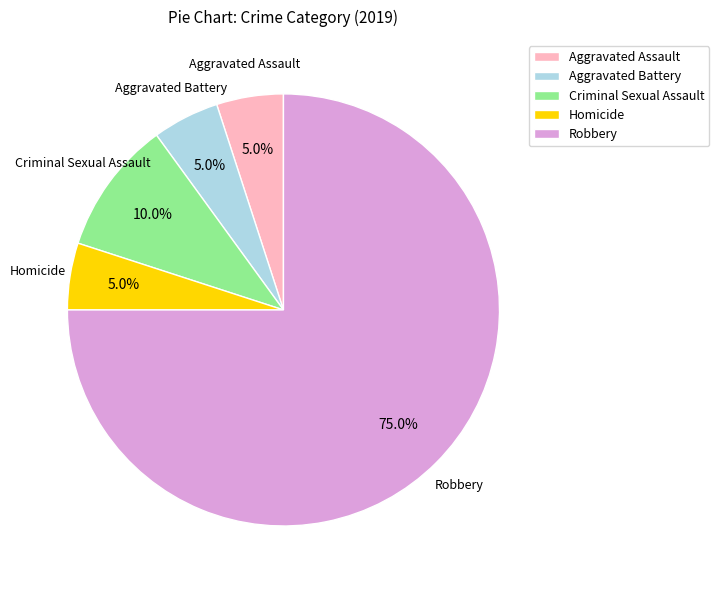

Count the number of slices in the pie.

5